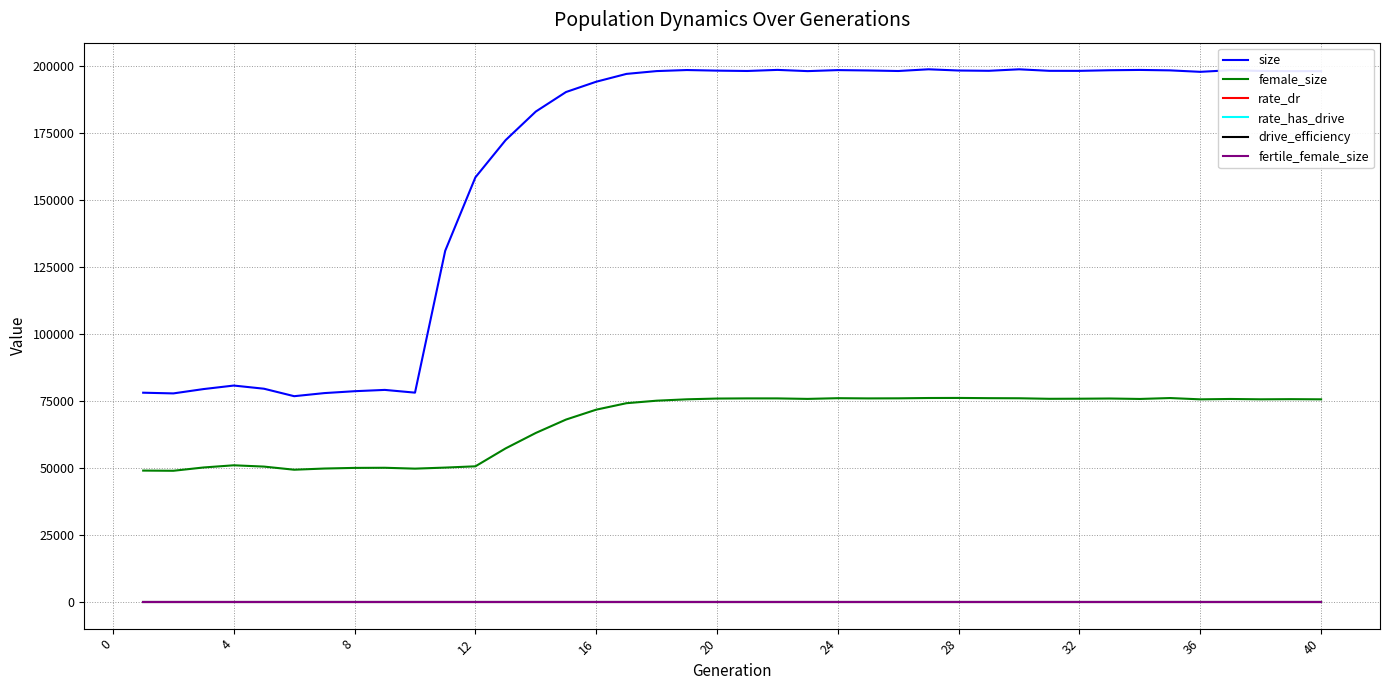

Is this an area chart (filled region under the line)?

No